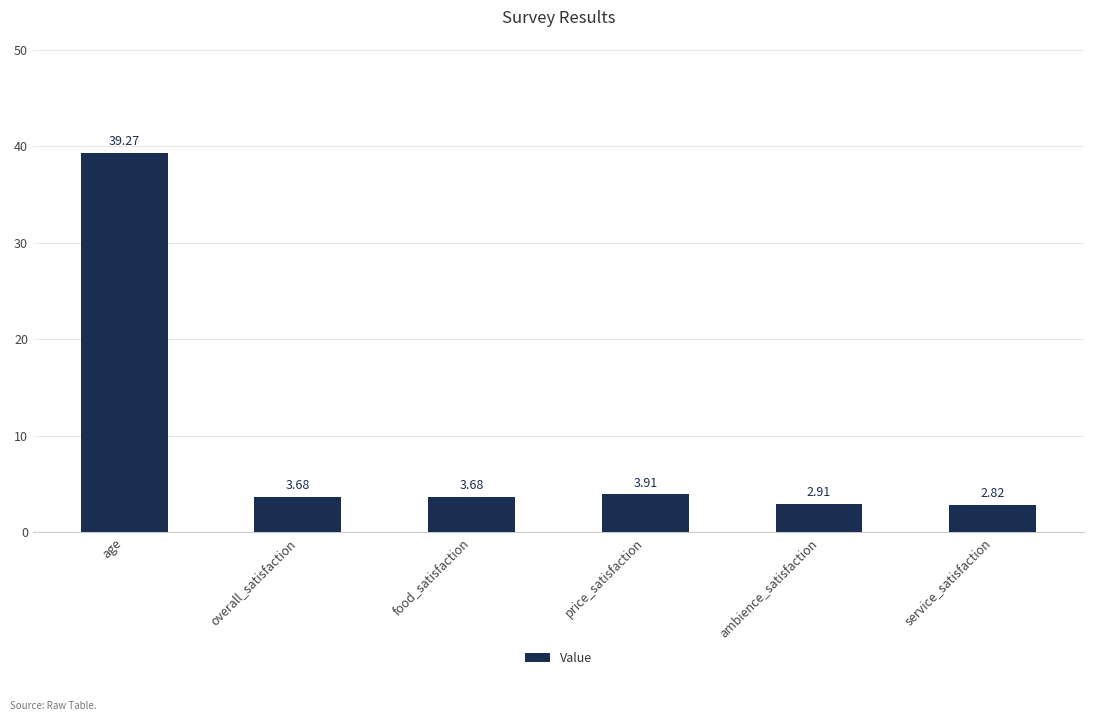

Which label corresponds to the smallest value in the chart?

service_satisfaction